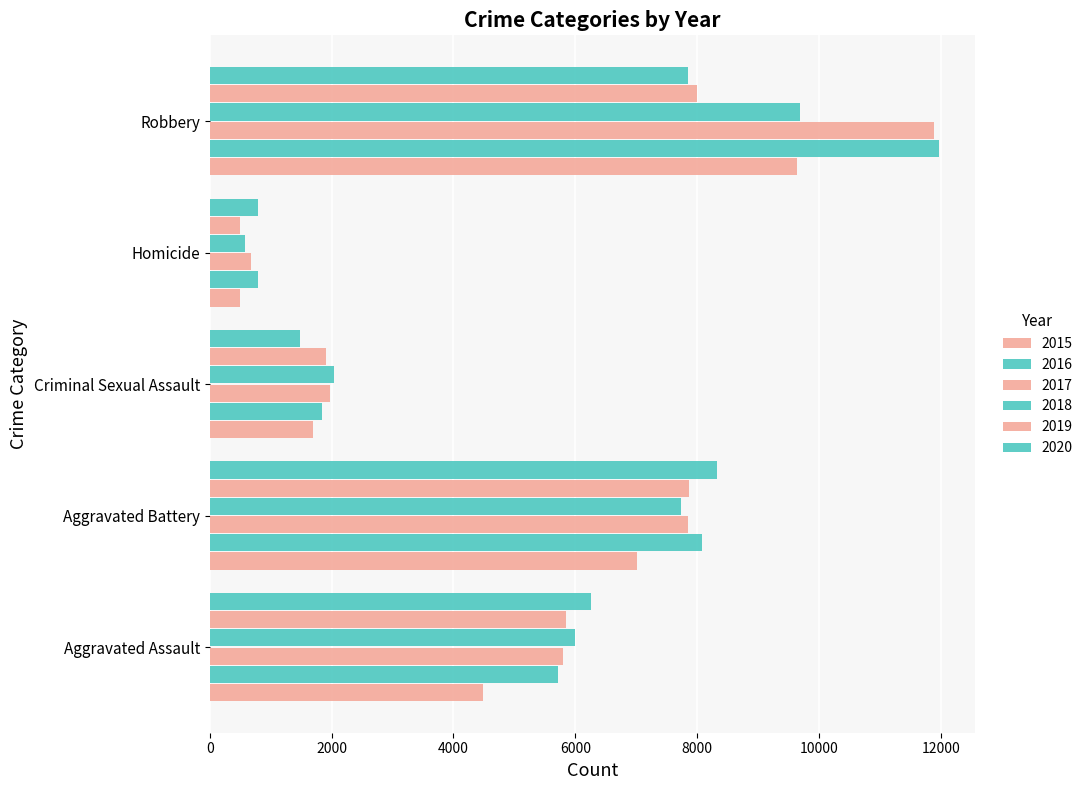

How many values in the 2019 series are below 5841?

2